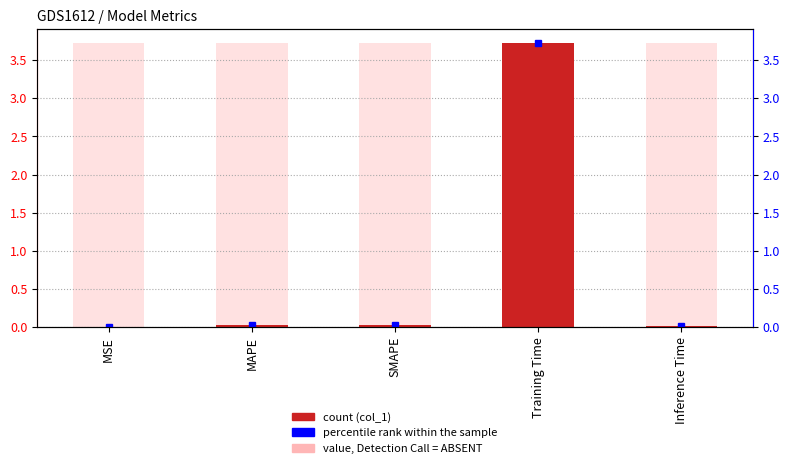

What is the average value?

0.8